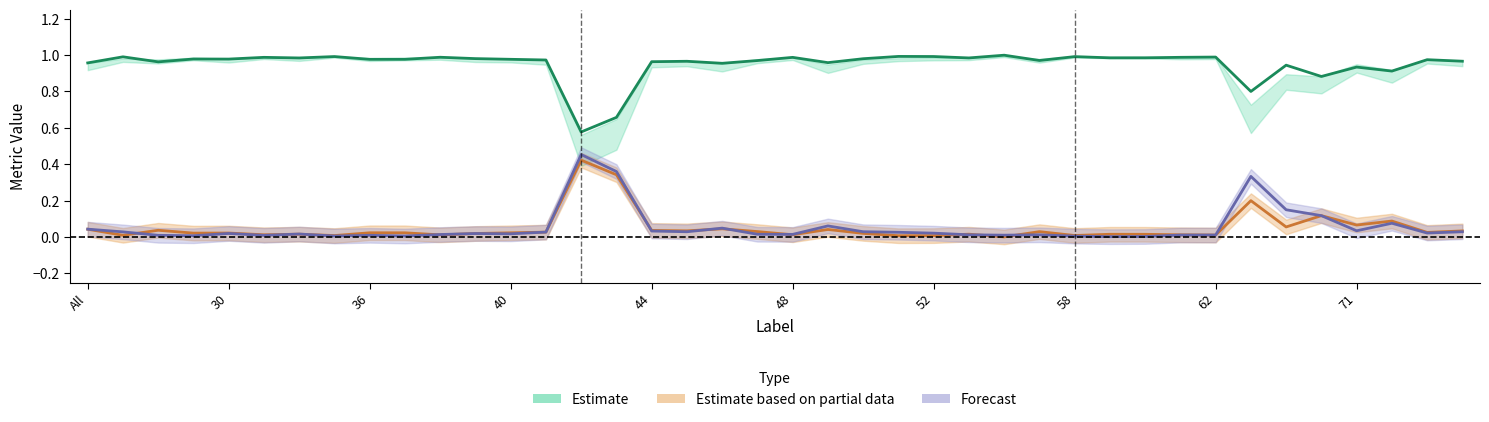

Which series changed the most between 30 and 39?

Total/Target